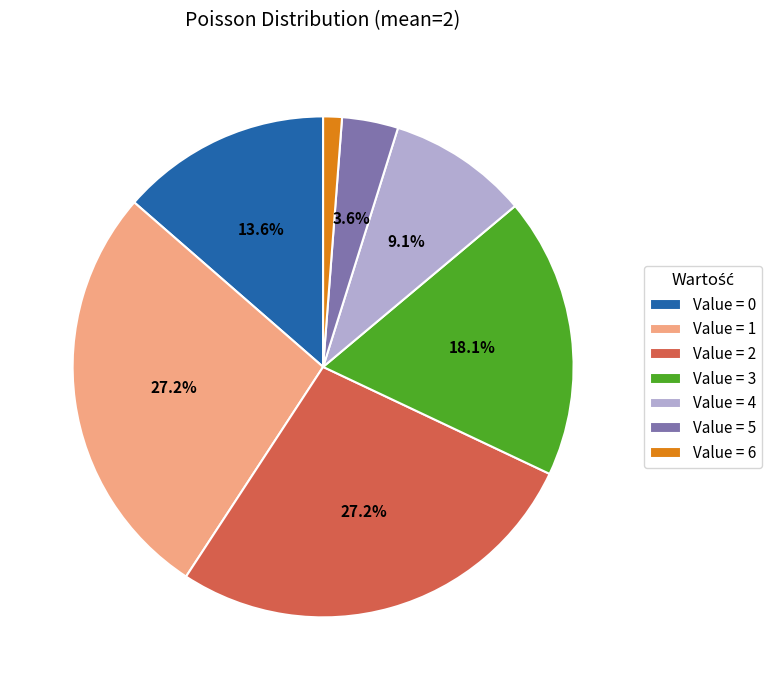

Between Value = 4 and Value = 1, which is larger?

Value = 1